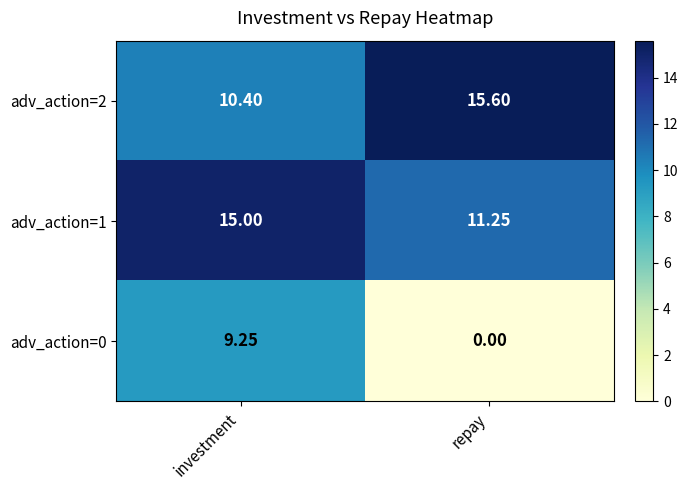

Which label corresponds to the smallest value in the chart?

repay